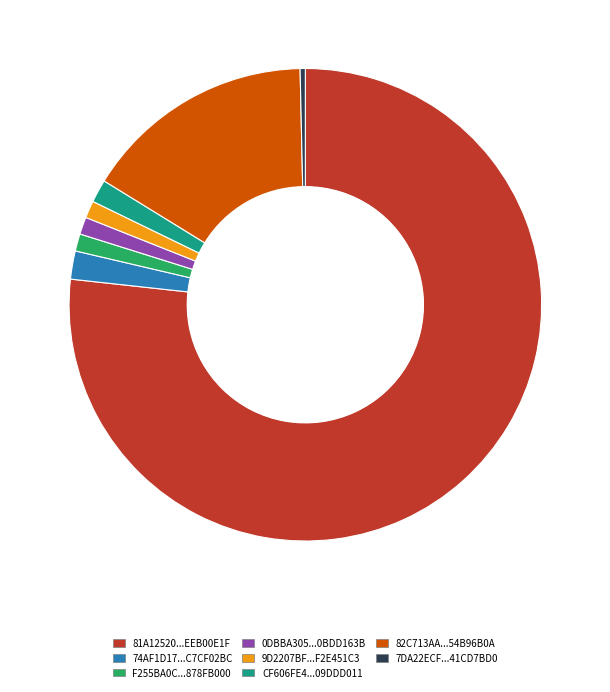

What is the ratio of the value at 74AF1D17...C7CF02BC to the value at 7DA22ECF...41CD7BD0?

5.4